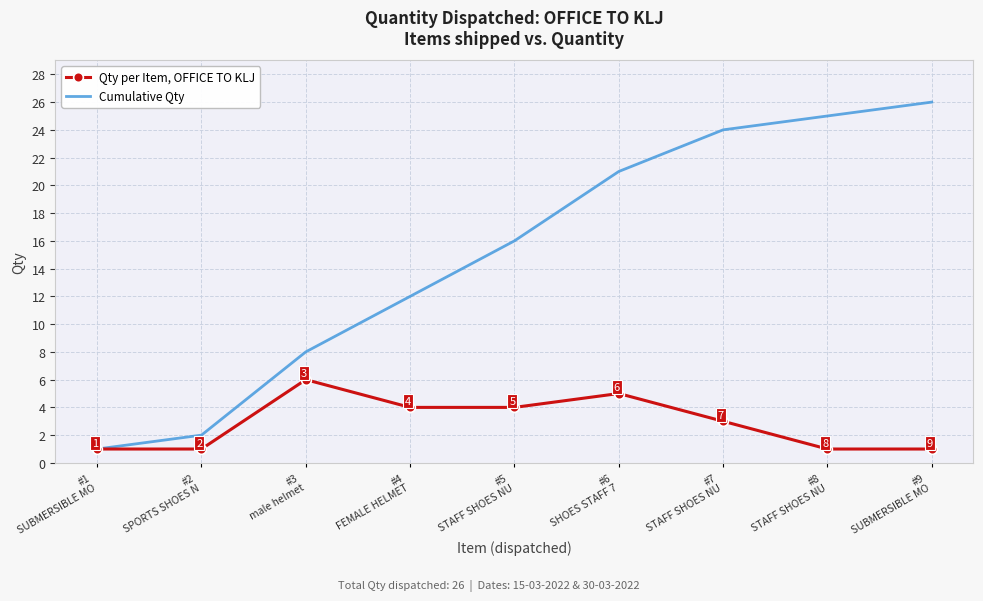

Which series has the largest total across all categories?

Cumulative Qty